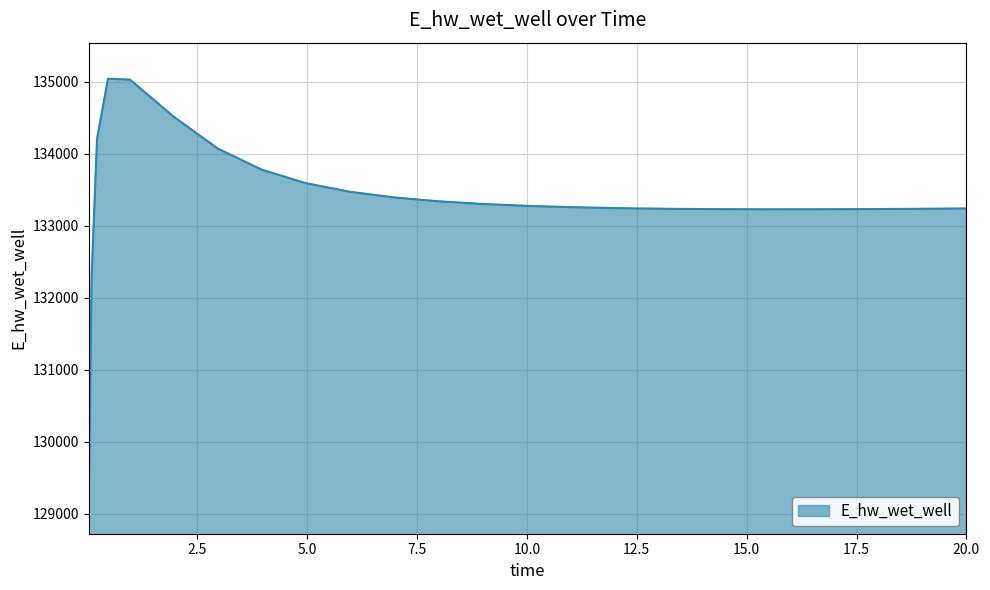

What is the minimum value shown in the chart?

129223.9